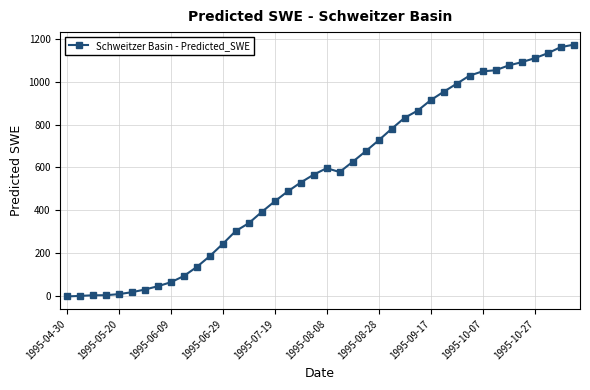

Is this an area chart (filled region under the line)?

No